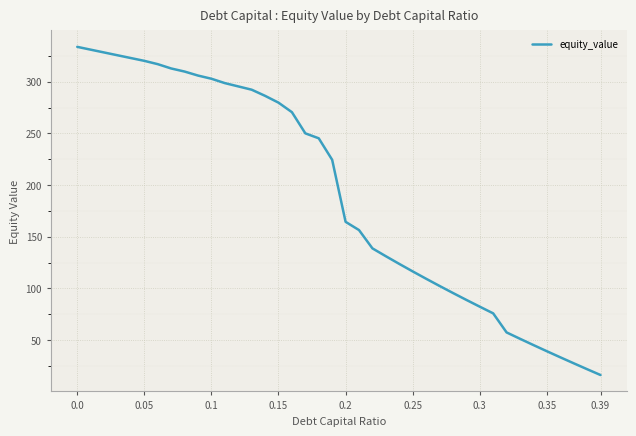

What is the difference between the maximum and minimum values?

317.4